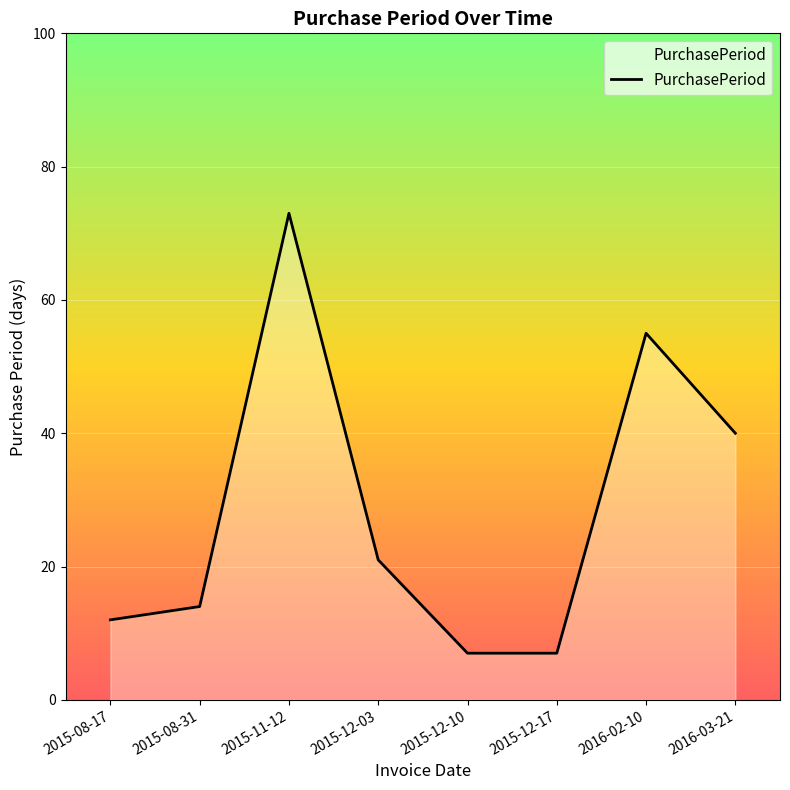

At which category does the data reach its first local peak?

2015-11-12